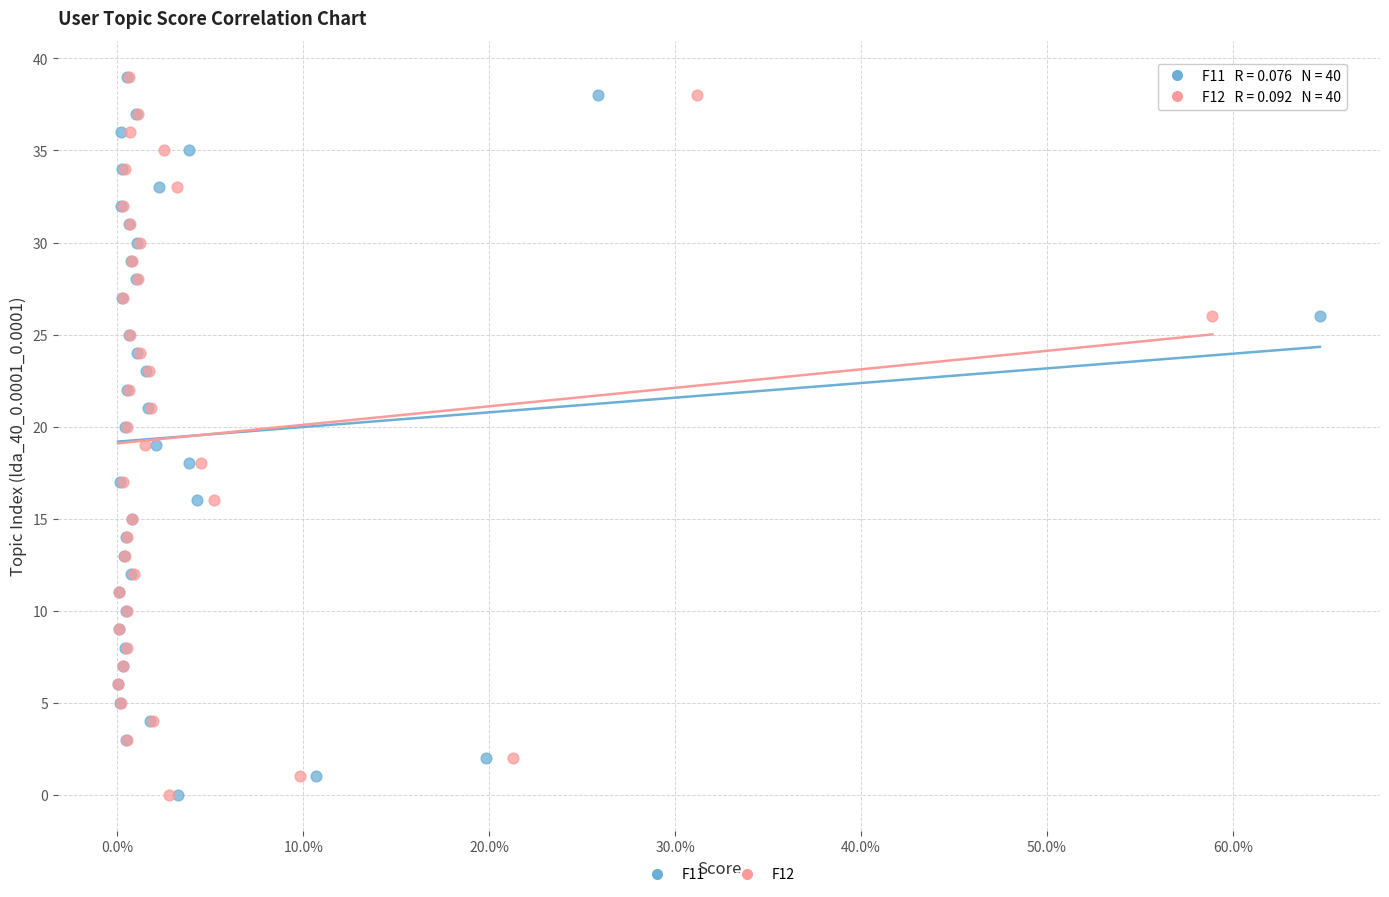

What are all the series names shown in the legend?

F11, F12